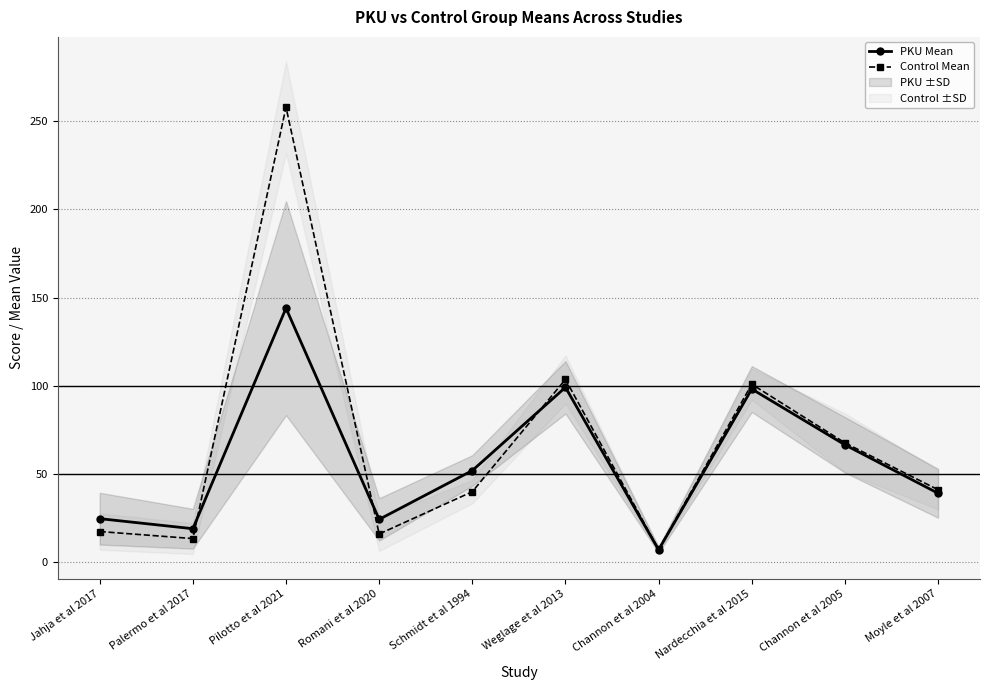

How many lines are shown in the chart?

2